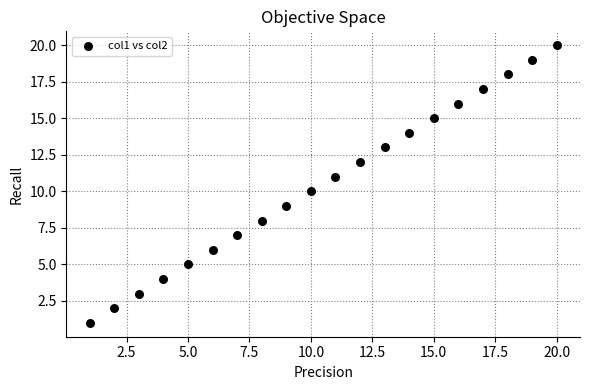

What is the range of X values (max minus min)?

19